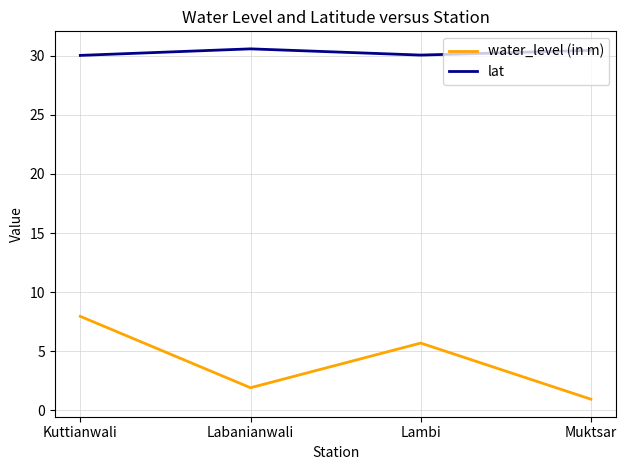

What is the total value across all series at Muktsar?

31.4